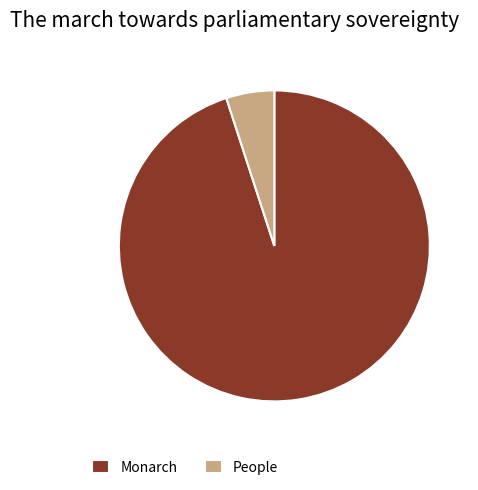

The People slice represents 12% of the pie. True or false?

False